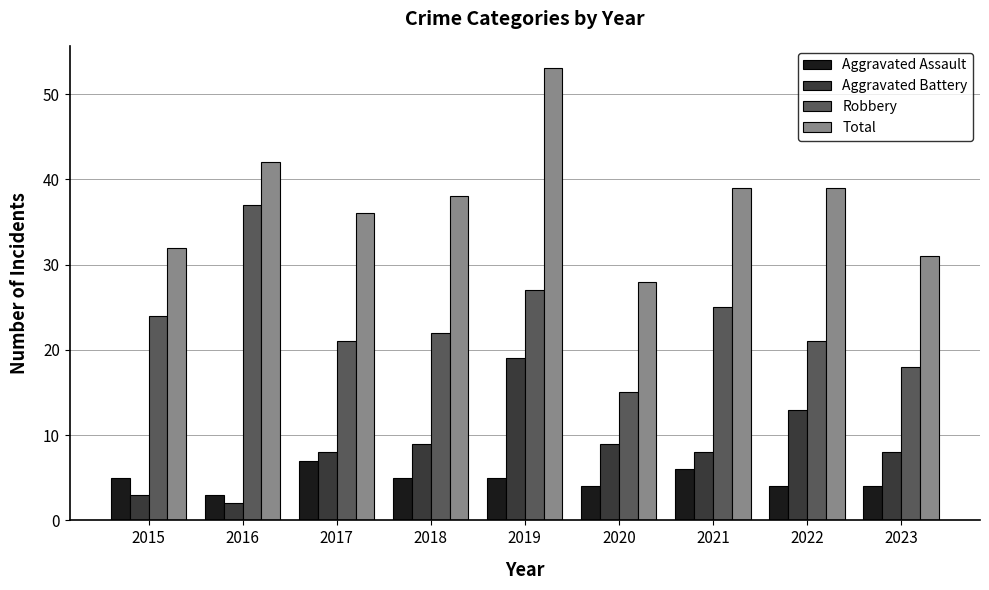

What is the difference between the highest and lowest values at 2023?

27